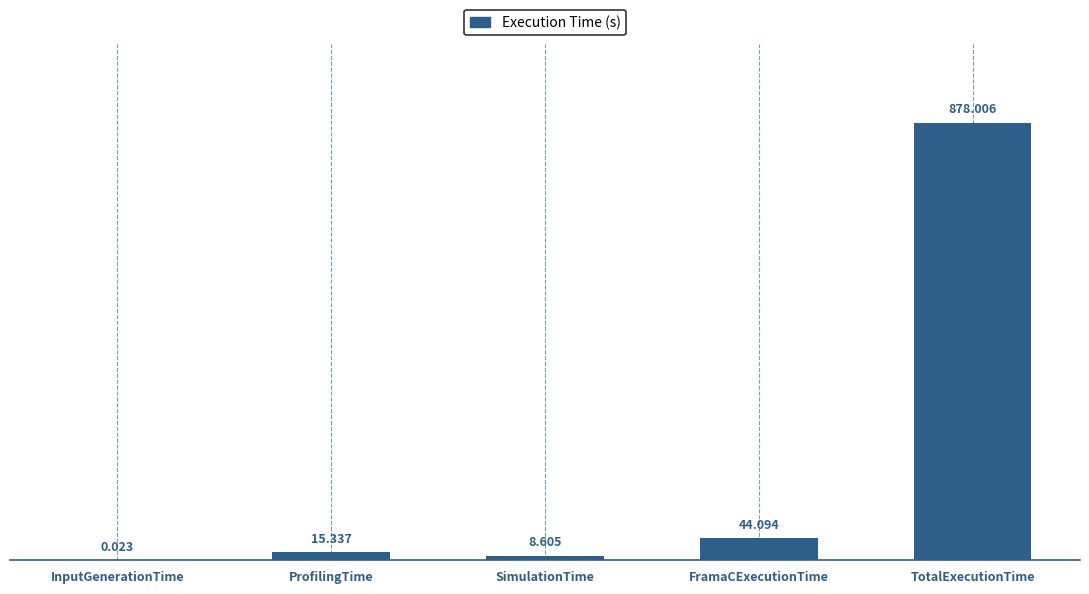

Does the chart contain stacked bars?

No